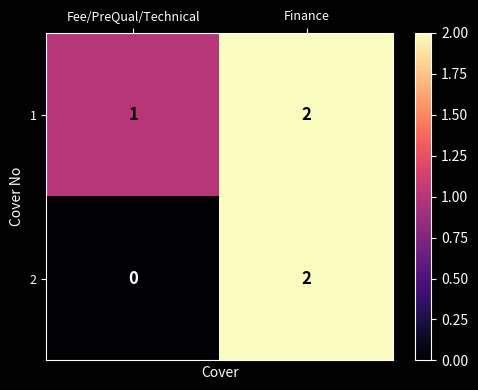

List the series in order of their overall mean, lowest first.

2, 1